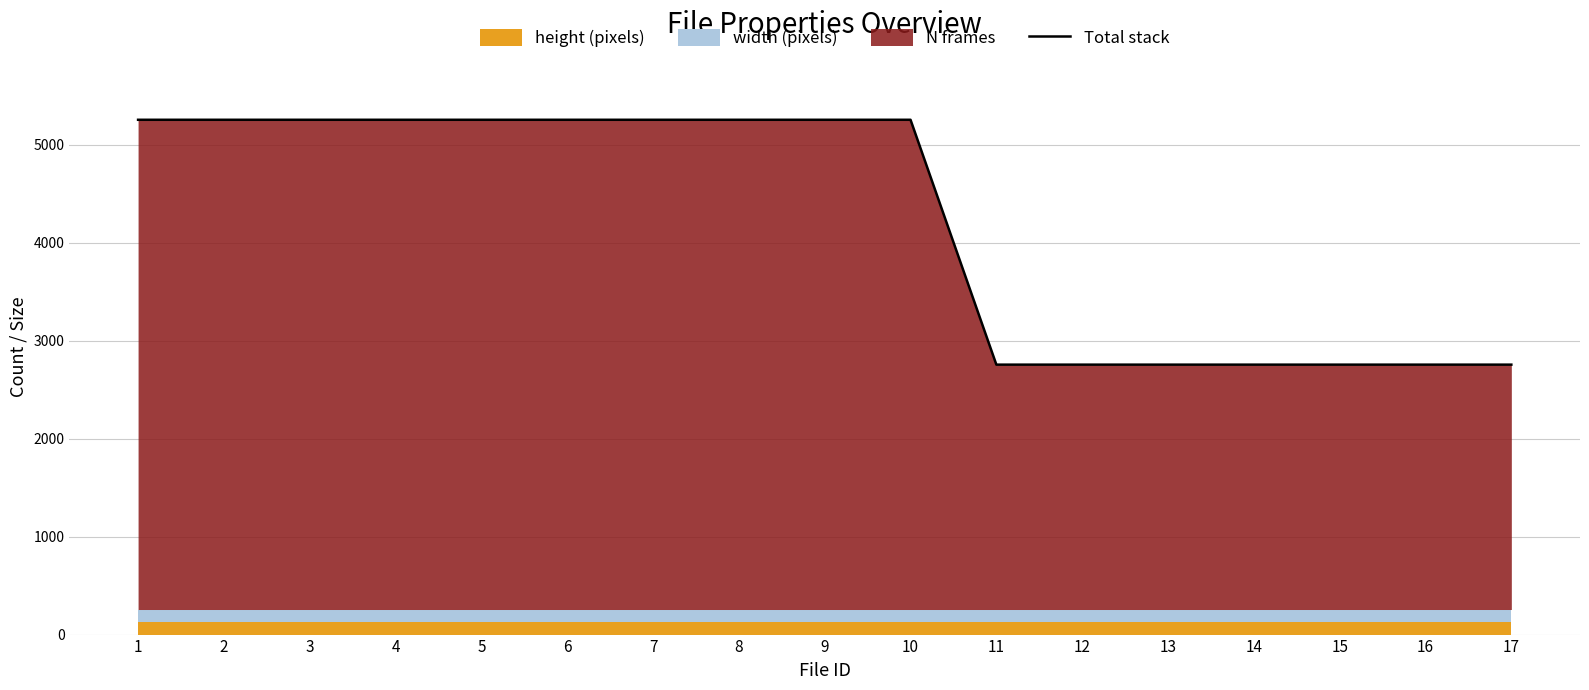

True or false: the data has more than 2 interior local peaks.

False